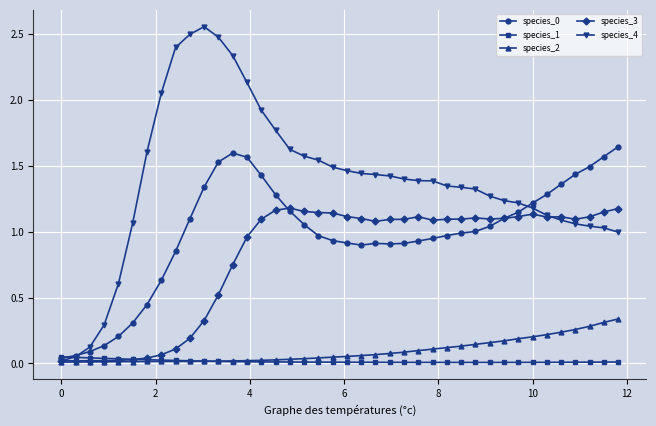

Which series has the widest spread of values?

species_4